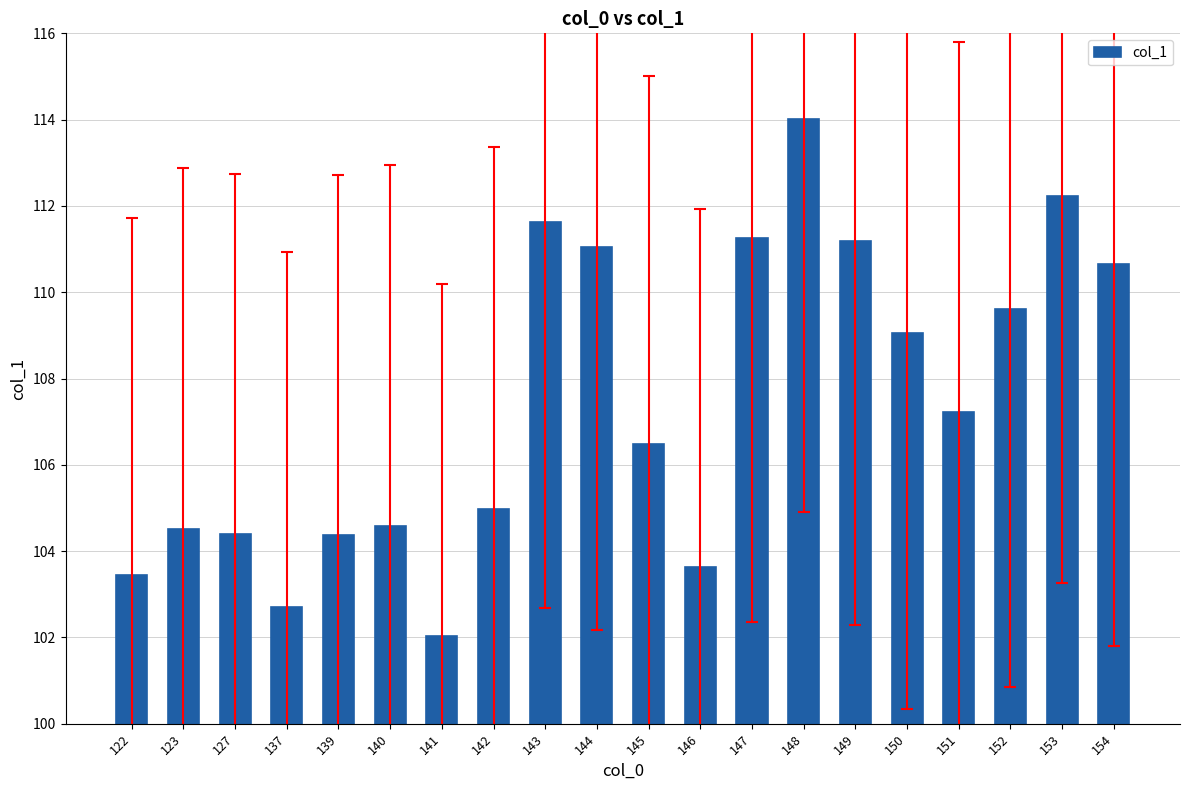

Is it true that the value at 153 is 201.6?

False